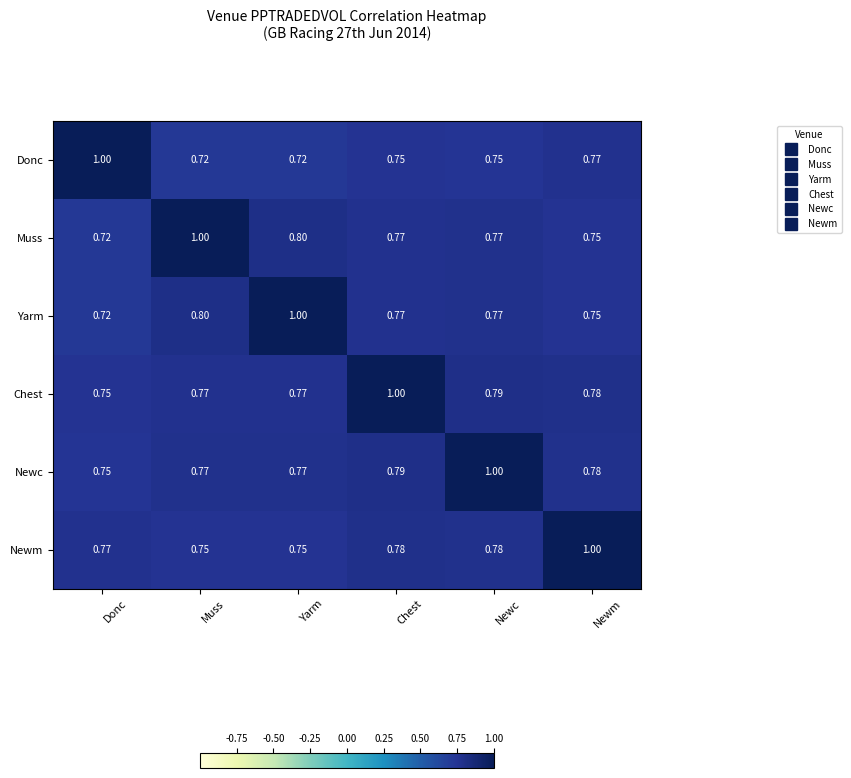

At how many categories does at least one series exceed 0?

6